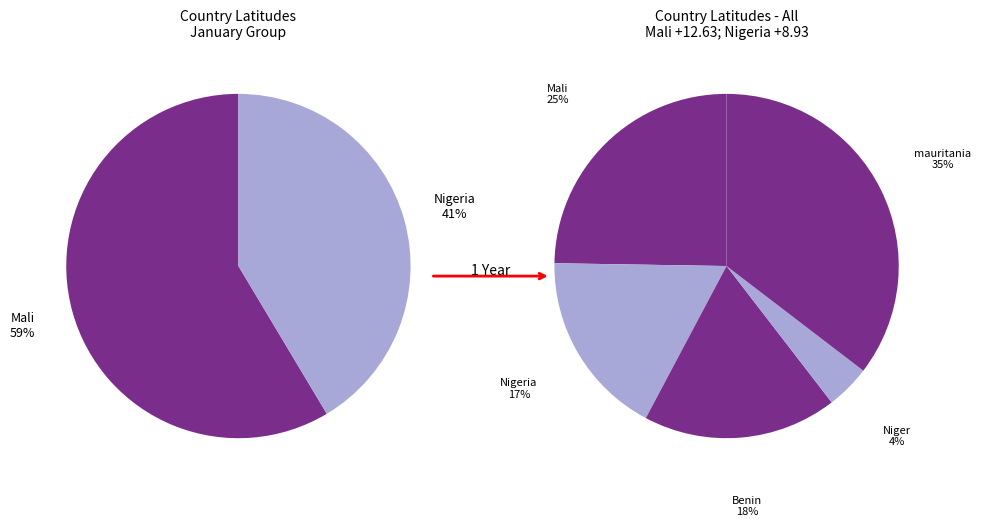

What is the largest slice in the pie chart?

mauritania